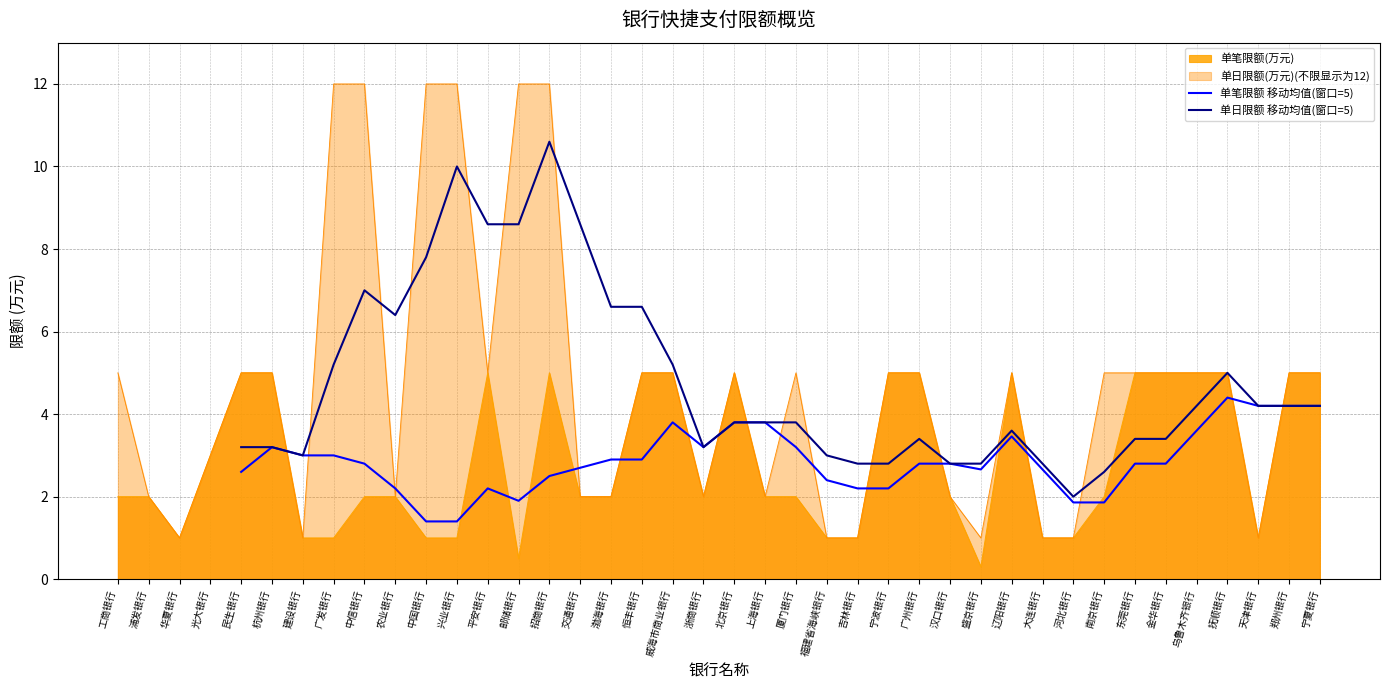

At which category does the chart reach its peak across all series?

招商银行